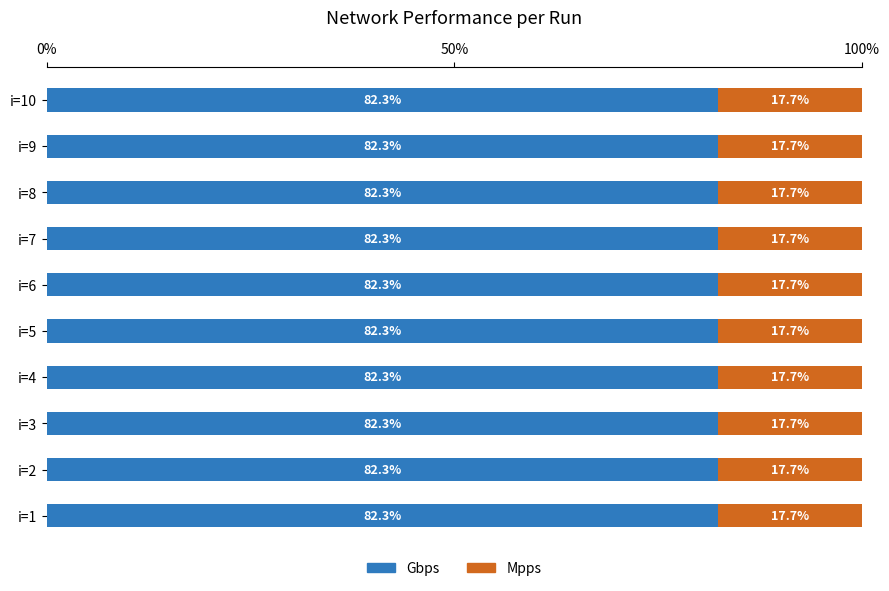

True or false: Gbps has a value of 82.3 at i=7.

True